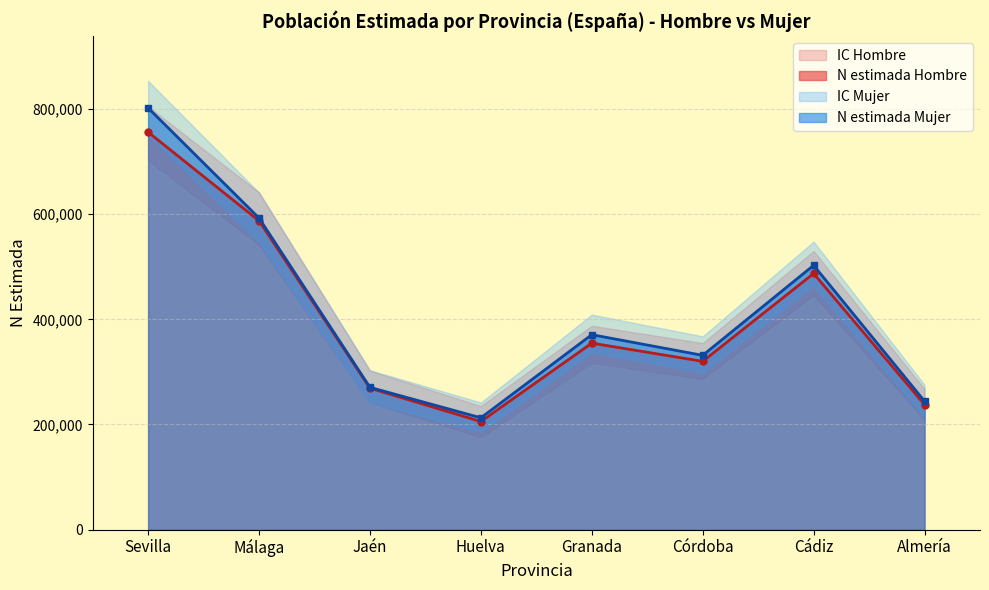

What is the value of the N lím sup IC Mujer point at the 3rd from the left?

303157